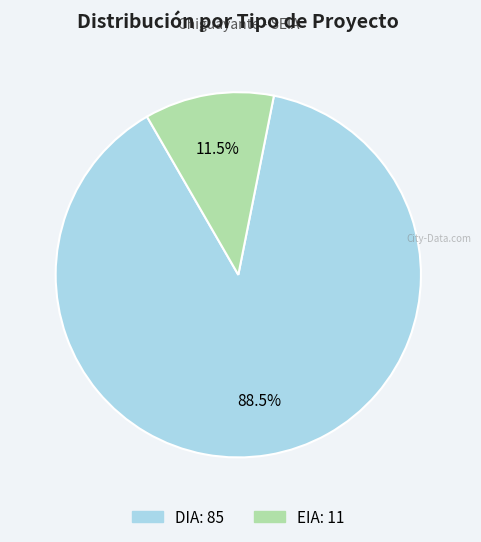

Rank the categories by value from highest to lowest.

DIA, EIA